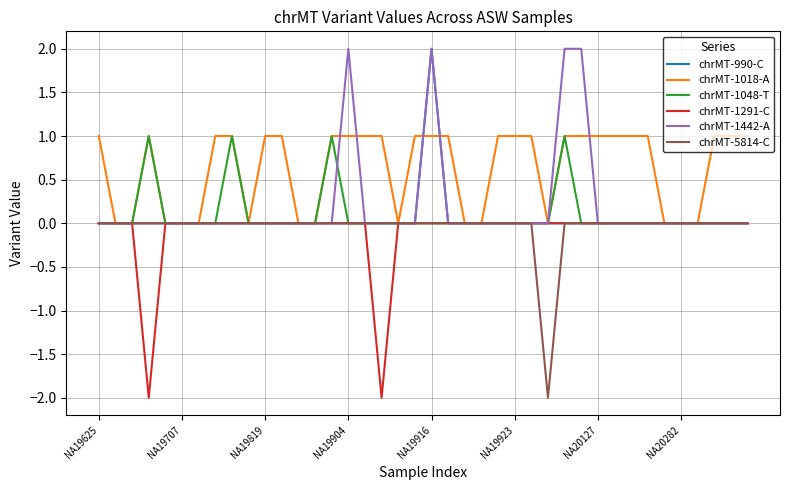

Does the chart display data point markers on the line(s)?

No